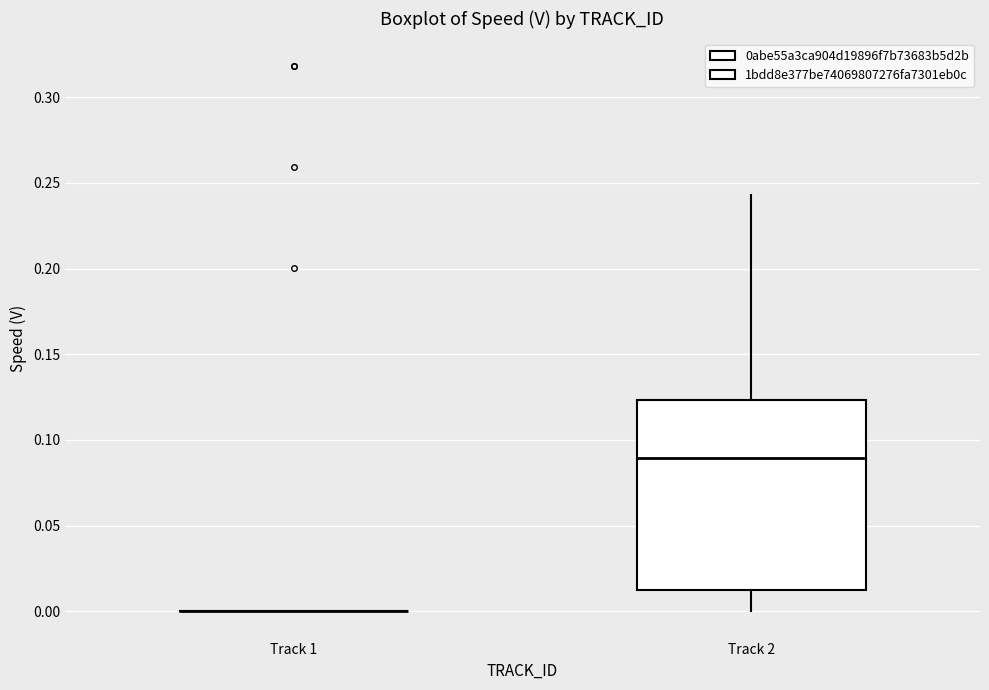

Which box is the tallest, from its lower edge to its upper edge?

Track 2